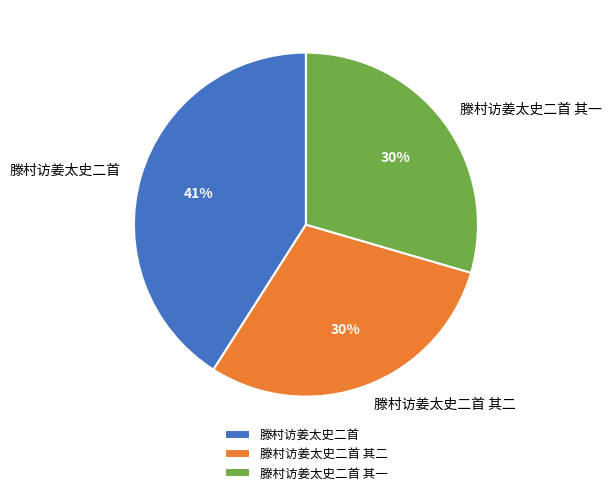

What is the ratio of the value at 滕村访姜太史二首 其二 to the value at 滕村访姜太史二首 其一?

1.0